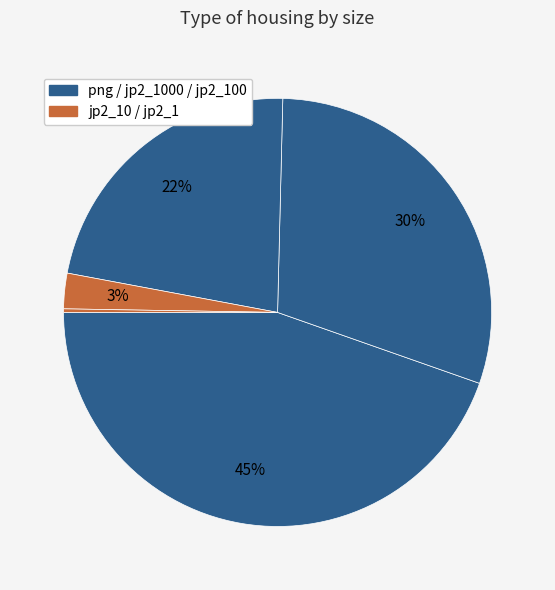

Which slice is the smallest?

jp2_1